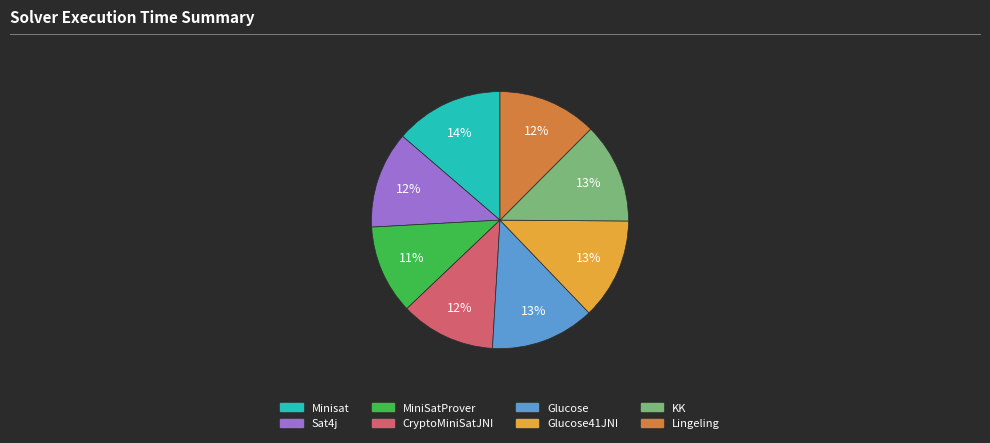

Does any single category account for the majority?

No